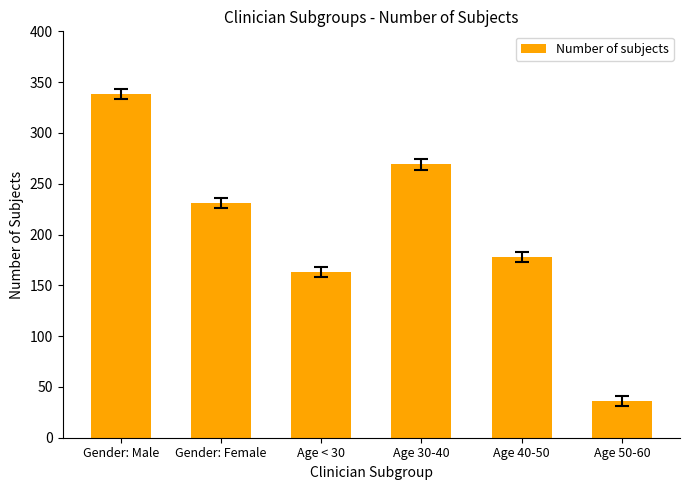

Rank the categories by value from highest to lowest.

Gender: Male, Age 30-40, Gender: Female, Age 40-50, Age < 30, Age 50-60